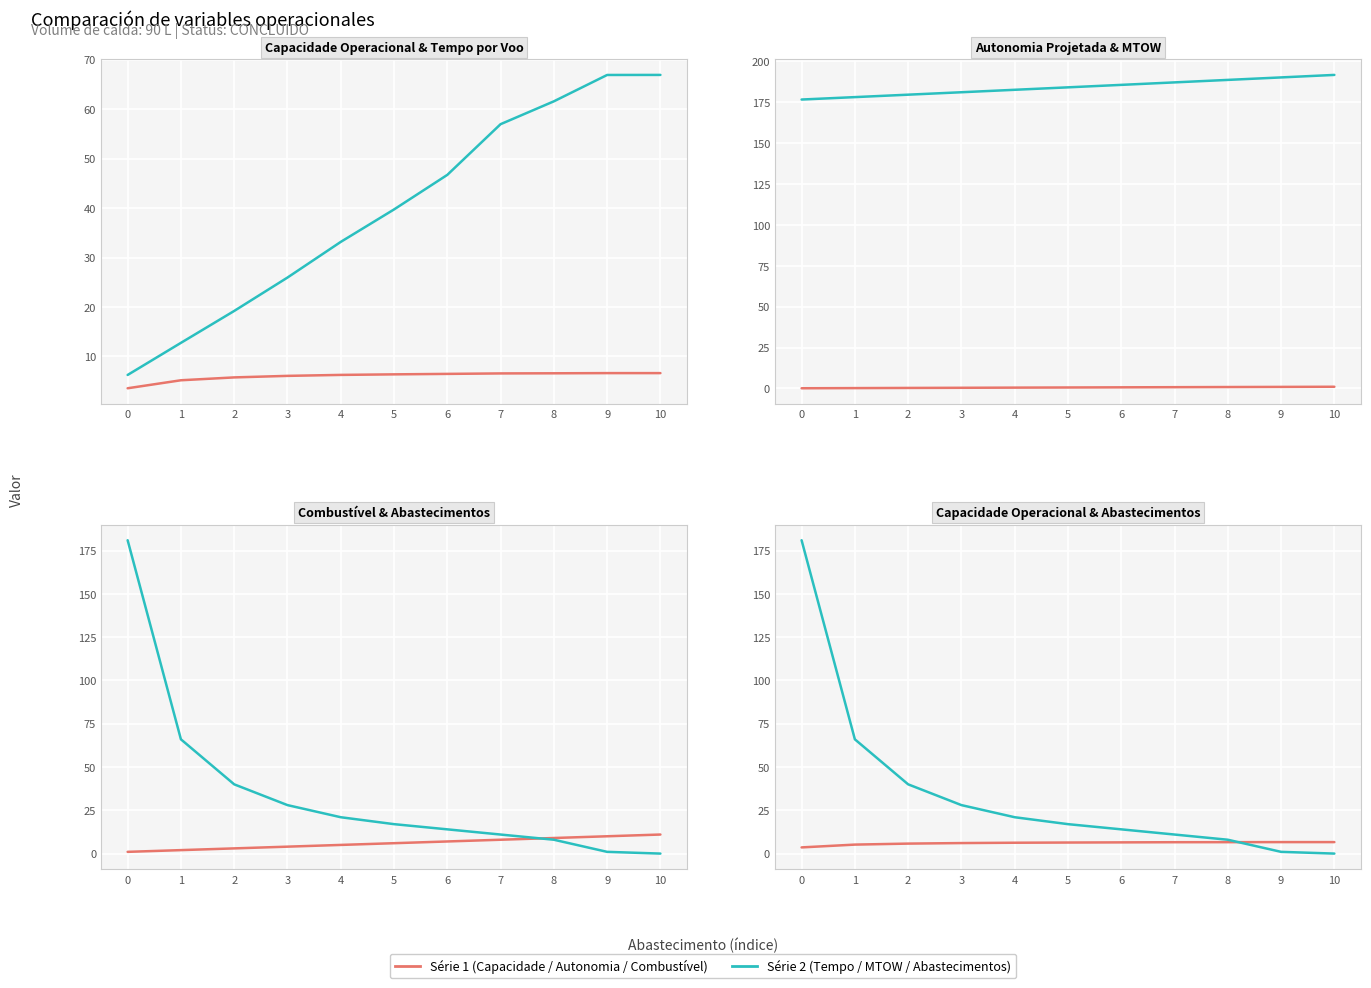

Reading right to left, extract all data points from this chart.

Capacidade operacional [ha/h]: 10=6.6	9=6.6	8=6.6	7=6.6	6=6.5	5=6.4	4=6.3	3=6.1	2=5.8	1=5.2	0=3.6
Tempo por voo [min]: 10=66.9	9=66.9	8=61.6	7=57.0	6=46.7	5=39.7	4=33.2	3=25.9	2=19.2	1=12.8	0=6.3
Autonomia Projetada [h]: 10=1.0	9=0.9	8=0.8	7=0.8	6=0.7	5=0.6	4=0.5	3=0.4	2=0.3	1=0.2	0=0.1
MTOW [kg]: 10=191.8	9=190.3	8=188.7	7=187.2	6=185.7	5=184.2	4=182.7	3=181.2	2=179.7	1=178.2	0=176.7
Combustivel [kg]: 10=11.0	9=10.0	8=9.0	7=8.0	6=7.0	5=6.0	4=5.0	3=4.0	2=3.0	1=2.0	0=1.0
Abastecimentos: 10=0.0	9=1.0	8=8.0	7=11.0	6=14.0	5=17.0	4=21.0	3=28.0	2=40.0	1=66.0	0=181.0